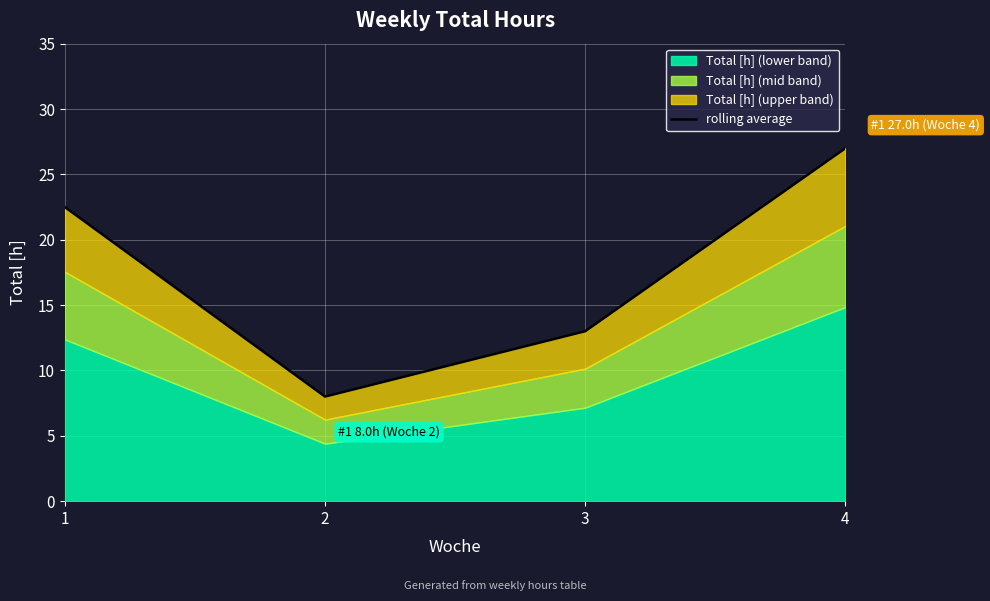

How many values are below 22?

2